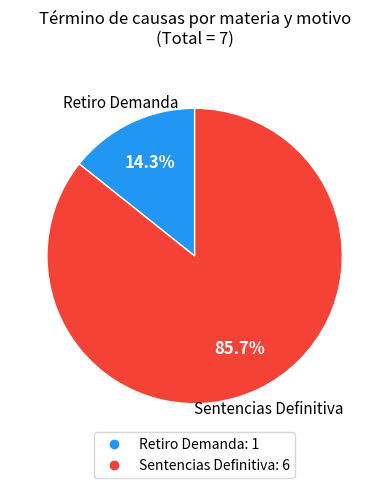

To the nearest percent, what is the combined percentage of Sentencias Definitiva and Retiro Demanda?

100%